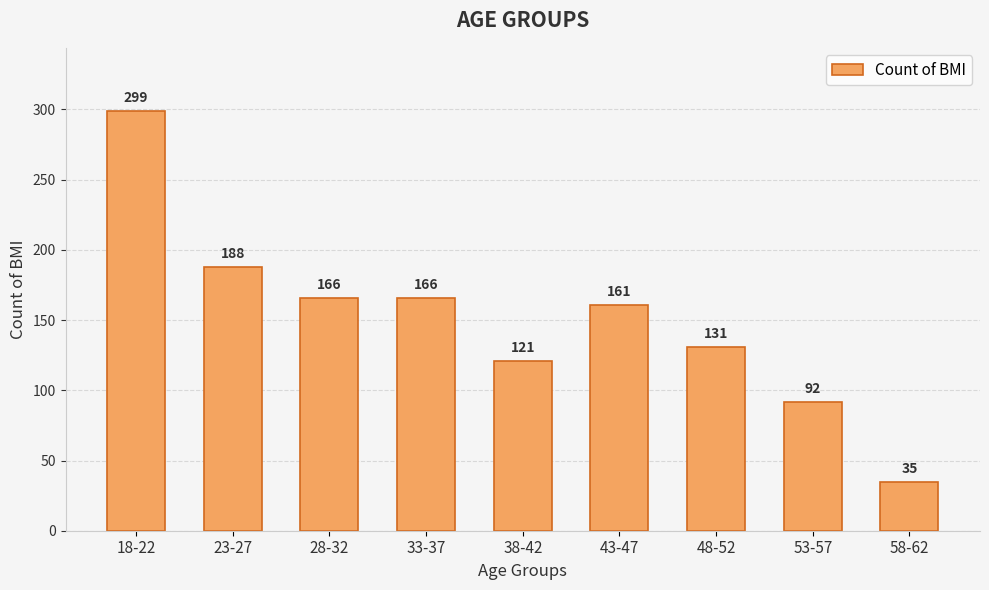

What is the value of the 6th bar from the left?

161